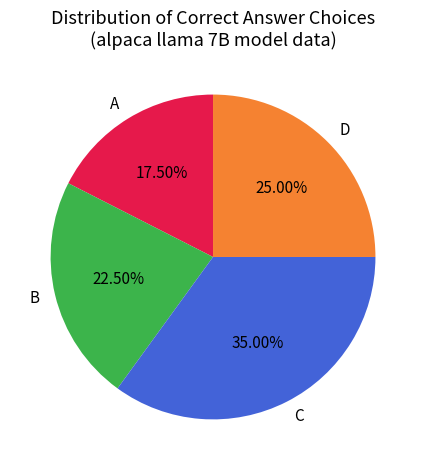

Is the sum of D and C greater than half?

Yes